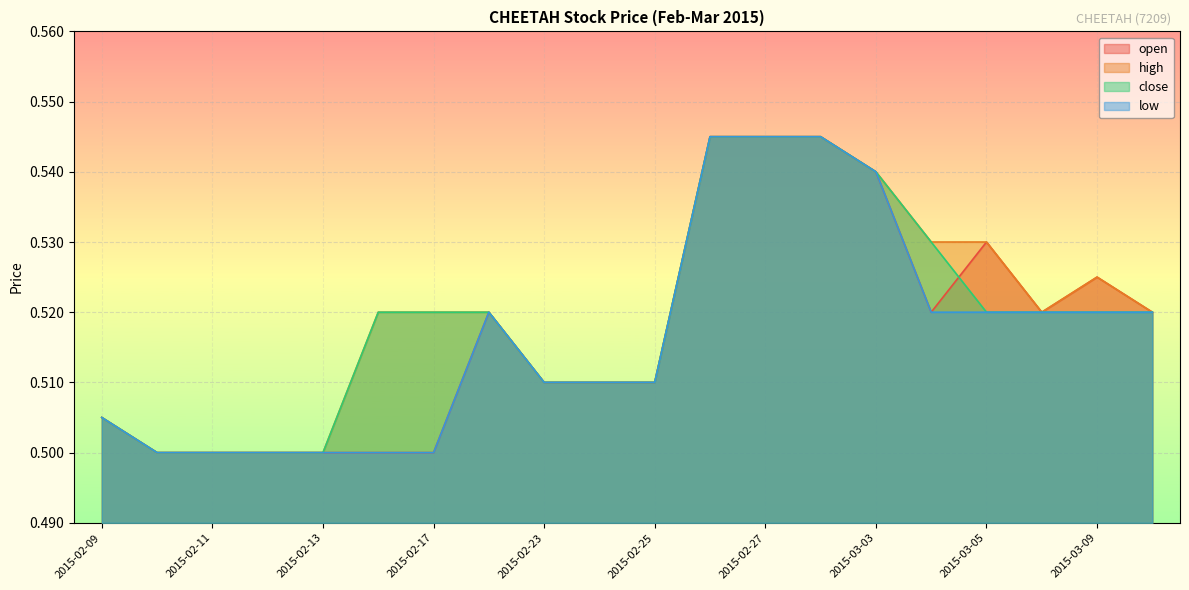

Which series has the largest range (max minus min)?

open